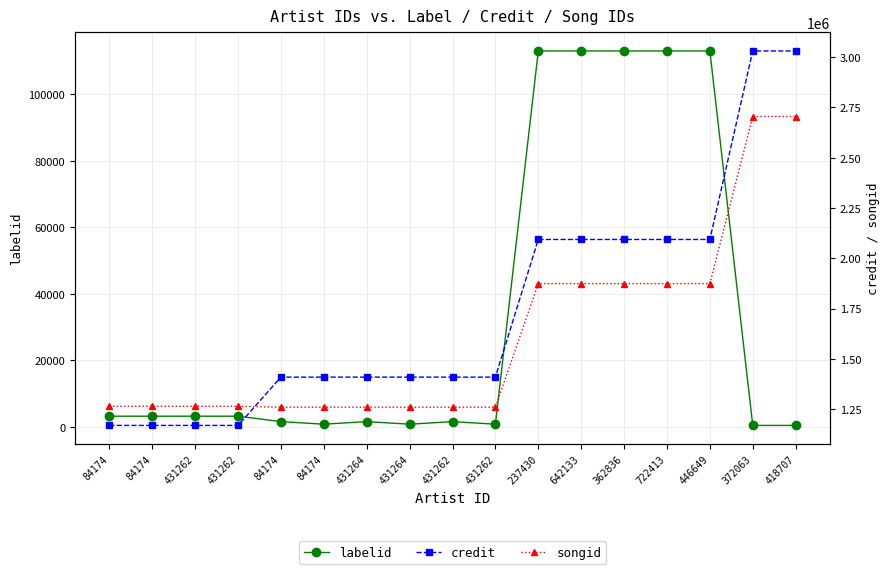

Which series has the widest spread of values?

credit